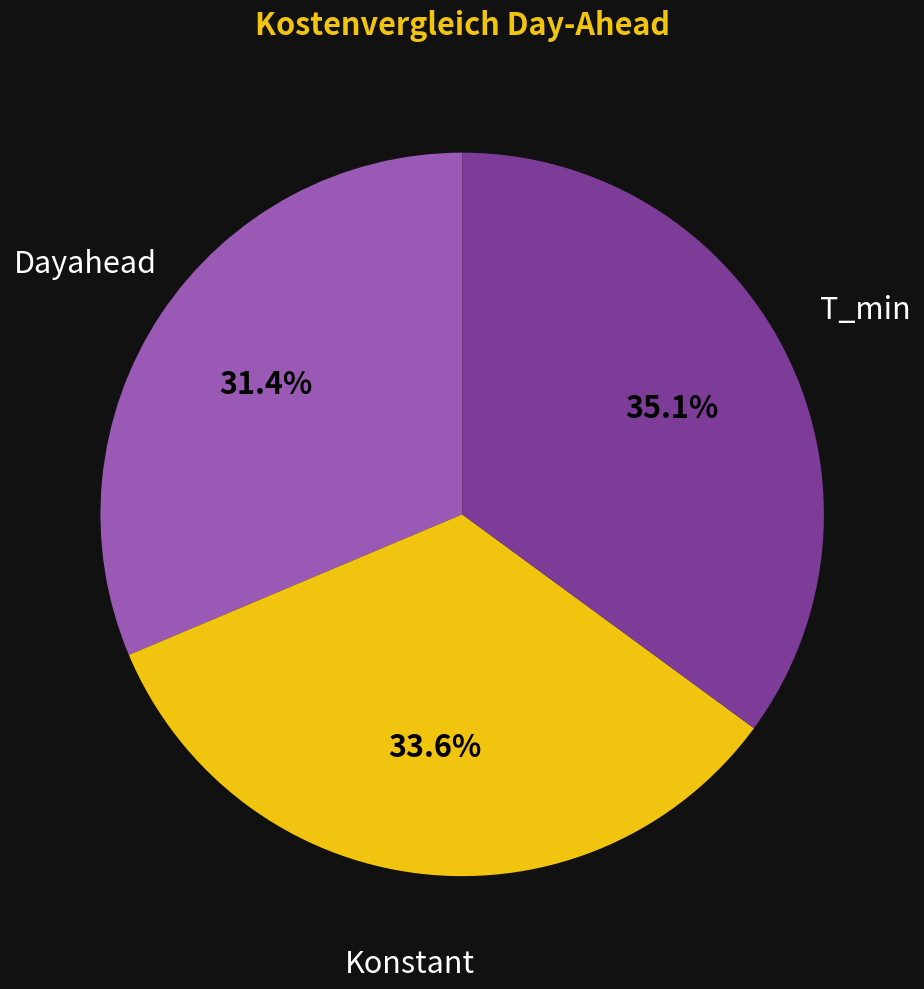

Is there a majority slice in this chart?

No